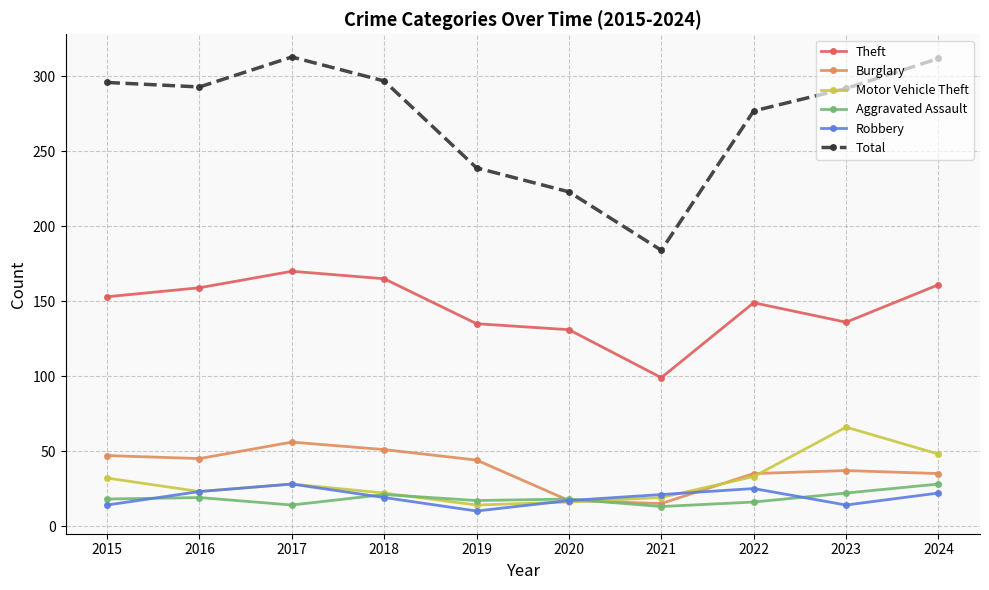

What is the approximate value of Total at 2022?

277